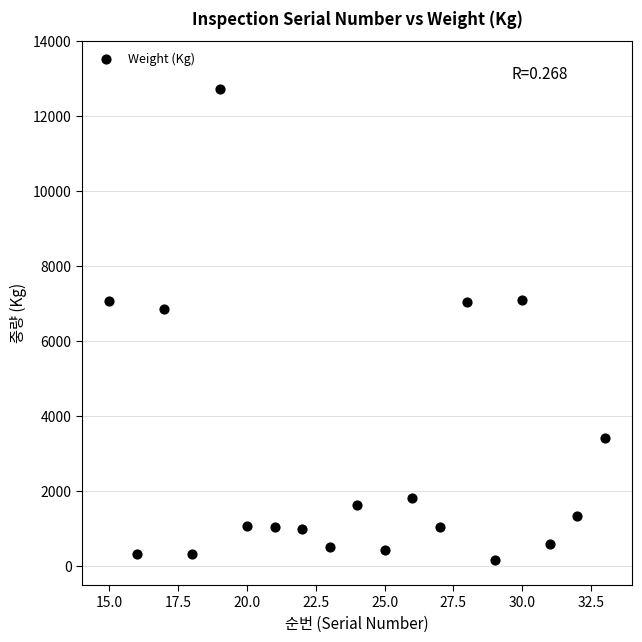

What Y value in the scatter plot is closest to 6442?

6840